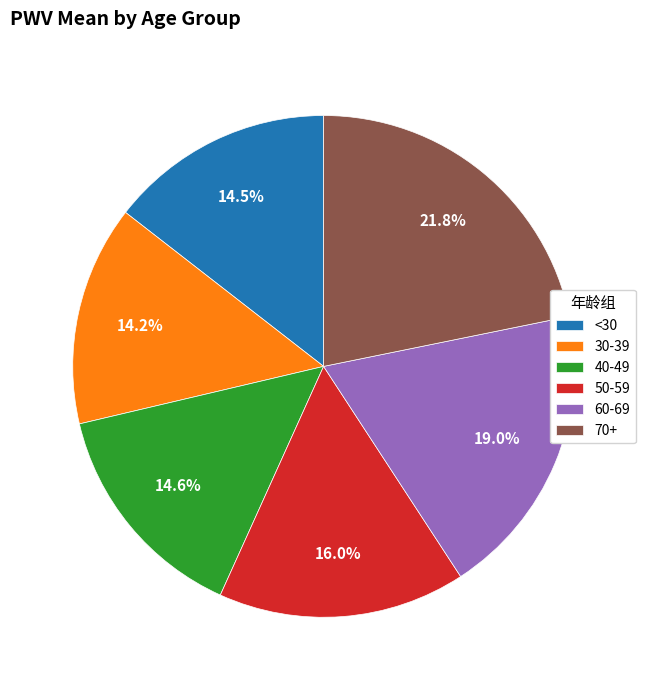

What percentage do 60-69 and 70+ together represent?

40.8%